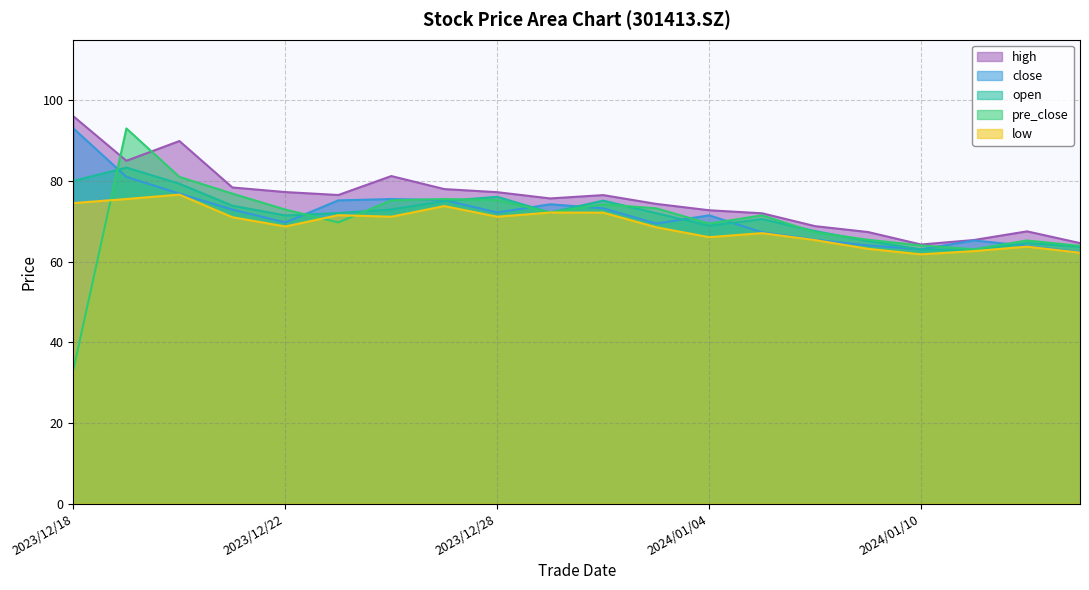

Reading right to left, list all the values displayed in this chart.

close: 2024/01/15=62.3	2024/01/12=63.9	2024/01/11=65.2	2024/01/10=63.0	2024/01/09=64.0	2024/01/08=65.4	2024/01/05=67.3	2024/01/04=71.5	2024/01/03=69.4	2024/01/02=73.2	2023/12/29=74.2	2023/12/28=72.2	2023/12/27=75.2	2023/12/26=75.5	2023/12/25=75.2	2023/12/22=69.7	2023/12/21=72.9	2023/12/20=76.8	2023/12/19=81.0	2023/12/18=93.0
open: 2024/01/15=63.7	2024/01/12=64.6	2024/01/11=62.9	2024/01/10=63.0	2024/01/09=65.1	2024/01/08=67.5	2024/01/05=70.5	2024/01/04=68.9	2024/01/03=72.0	2024/01/02=75.1	2023/12/29=72.2	2023/12/28=76.0	2023/12/27=75.0	2023/12/26=72.9	2023/12/25=72.0	2023/12/22=71.4	2023/12/21=73.8	2023/12/20=79.3	2023/12/19=83.3	2023/12/18=80.0
high: 2024/01/15=64.6	2024/01/12=67.5	2024/01/11=65.3	2024/01/10=64.2	2024/01/09=67.3	2024/01/08=68.8	2024/01/05=72.0	2024/01/04=72.7	2024/01/03=74.3	2024/01/02=76.5	2023/12/29=75.7	2023/12/28=77.2	2023/12/27=78.0	2023/12/26=81.2	2023/12/25=76.5	2023/12/22=77.2	2023/12/21=78.4	2023/12/20=89.9	2023/12/19=85.0	2023/12/18=96.0
low: 2024/01/15=62.2	2024/01/12=63.7	2024/01/11=62.6	2024/01/10=61.8	2024/01/09=63.2	2024/01/08=65.3	2024/01/05=67.0	2024/01/04=66.0	2024/01/03=68.5	2024/01/02=72.1	2023/12/29=72.2	2023/12/28=71.1	2023/12/27=73.8	2023/12/26=71.1	2023/12/25=71.5	2023/12/22=68.7	2023/12/21=71.0	2023/12/20=76.6	2023/12/19=75.5	2023/12/18=74.5
pre_close: 2024/01/15=63.9	2024/01/12=65.2	2024/01/11=63.0	2024/01/10=64.0	2024/01/09=65.4	2024/01/08=67.3	2024/01/05=71.5	2024/01/04=69.4	2024/01/03=73.2	2024/01/02=74.2	2023/12/29=72.2	2023/12/28=75.2	2023/12/27=75.5	2023/12/26=75.2	2023/12/25=69.7	2023/12/22=72.9	2023/12/21=76.8	2023/12/20=81.0	2023/12/19=93.0	2023/12/18=33.2